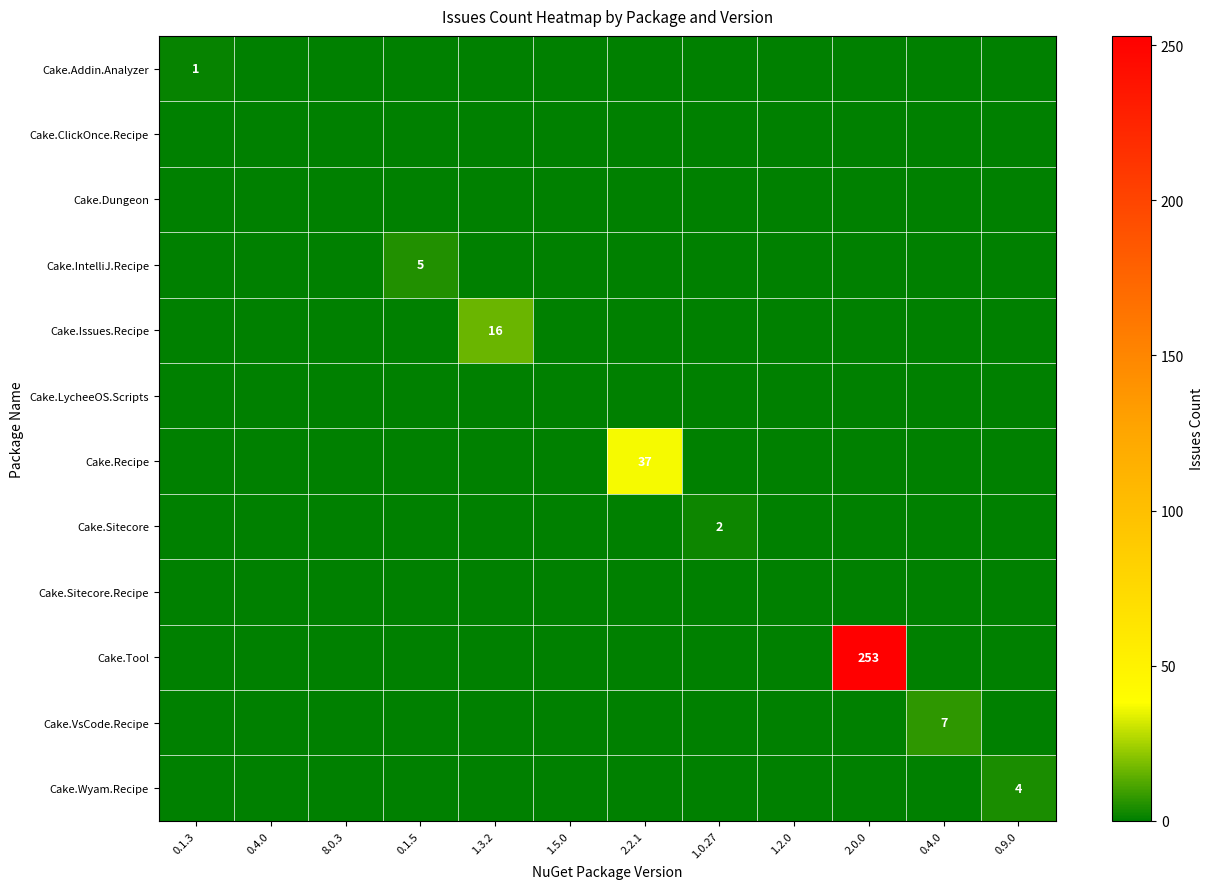

What is the spread (max minus min) of values at 1.3.2?

16